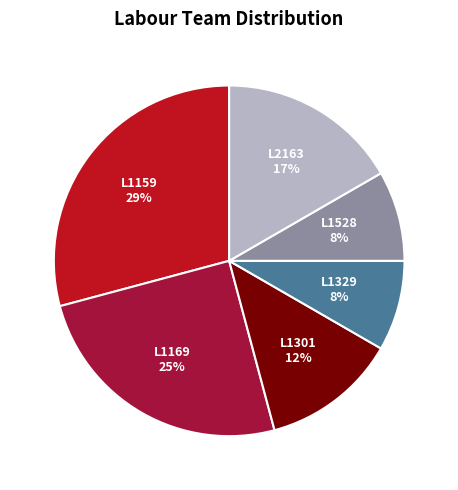

Does any single category account for the majority?

No